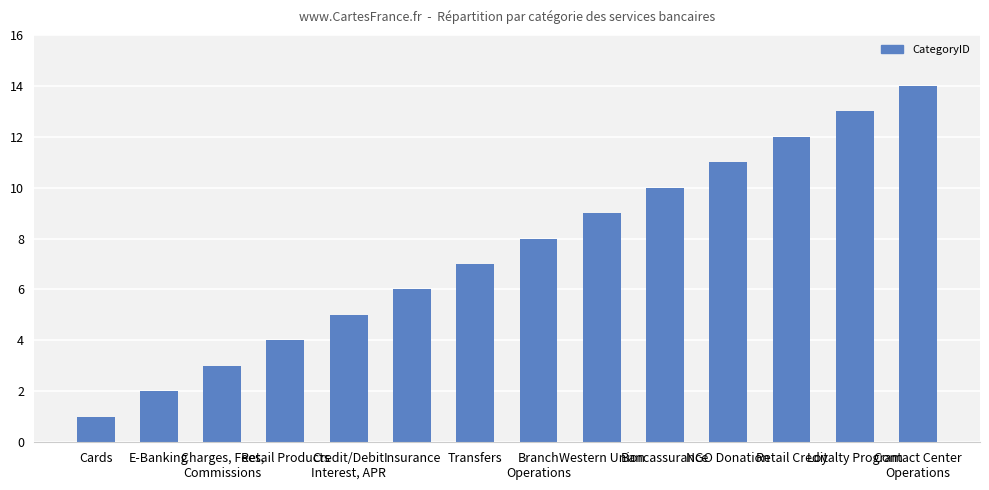

Reading left to right, extract all data points from this chart.

1	2	3	4	5	6	7	8	9	10	11	12	13	14